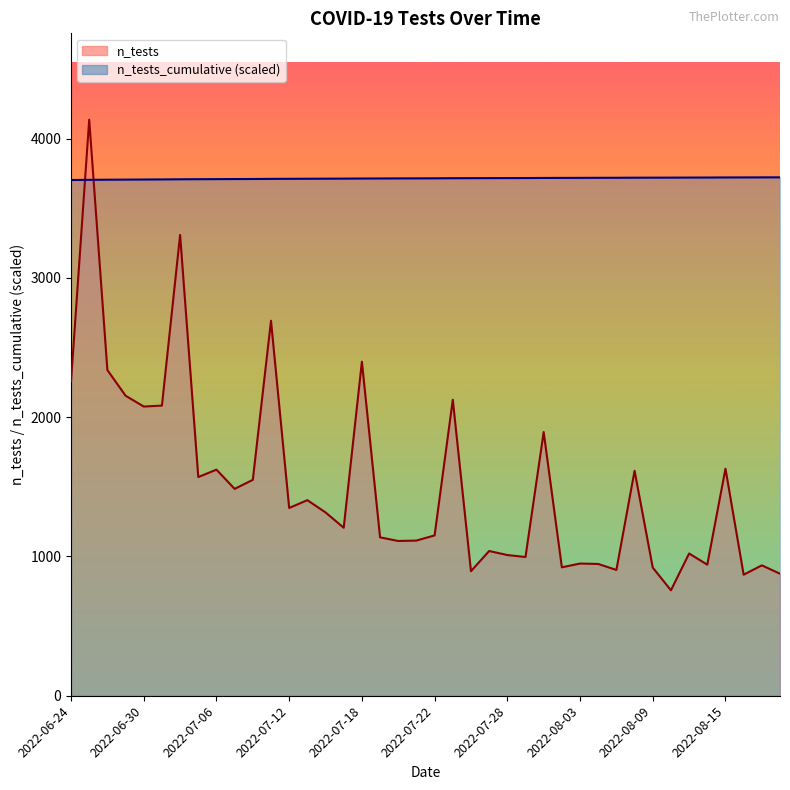

True or false: n_tests_cumulative has a value of 3717.1 at 26.

True